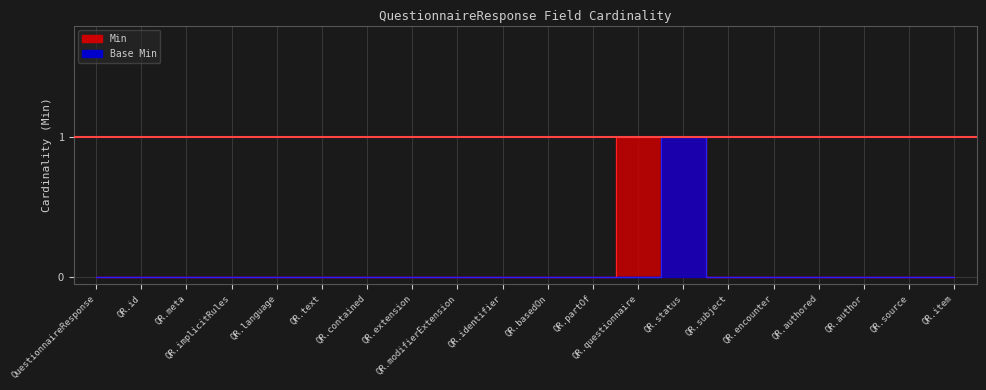

Between QR.basedOn and QR.language, which is larger?

QR.basedOn